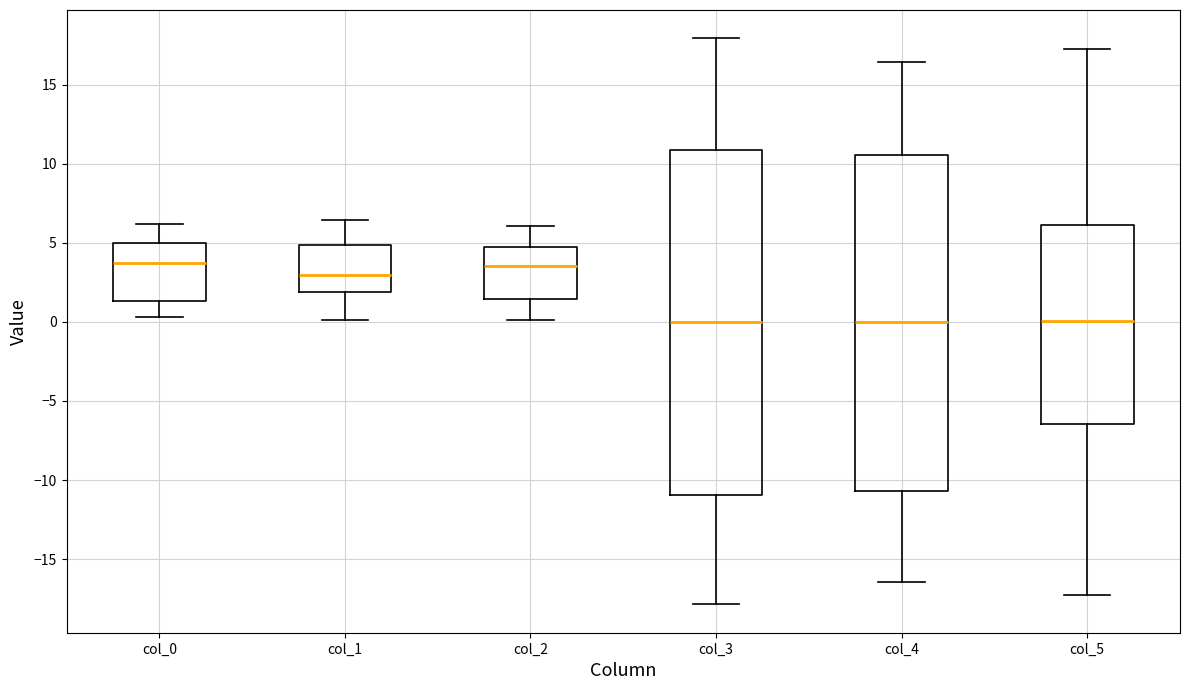

Reading left to right, transcribe this box plot: for each box, give where its median line is, the range the box spans, and where its two whiskers end, as read against the y-axis. The values are not printed on the chart, so give them approximately, as read against the axis.

col_0: median 3.5, box 1.5 to 5.0, whiskers 0.5 to 6.0
col_1: median 3.0, box 2.0 to 5.0, whiskers 0.0 to 6.5
col_2: median 3.5, box 1.5 to 4.5, whiskers 0.0 to 6.0
col_3: median 0.0, box -11.0 to 11.0, whiskers -18.0 to 18.0
col_4: median 0.0, box -10.5 to 10.5, whiskers -16.5 to 16.5
col_5: median 0.0, box -6.5 to 6.0, whiskers -17.0 to 17.5